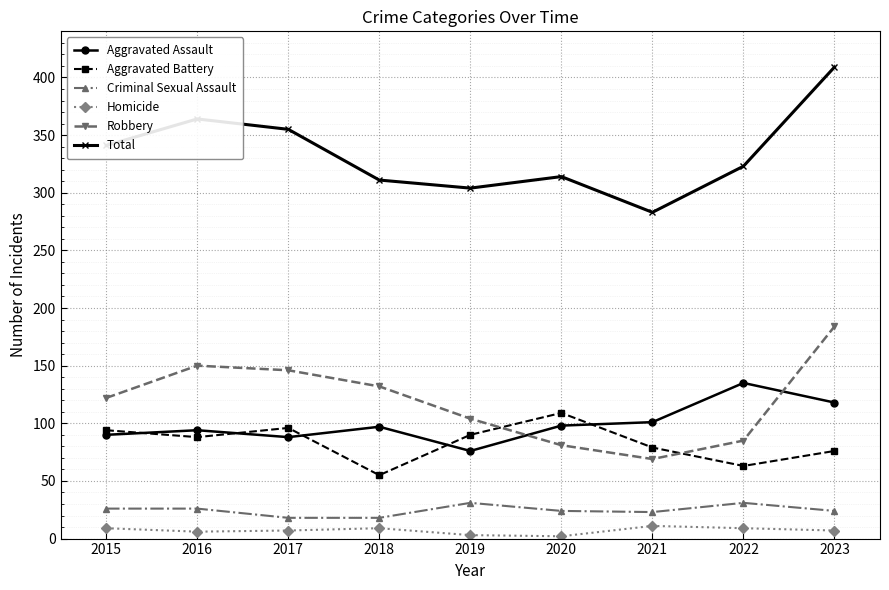

Which series has the largest total across all categories?

Total